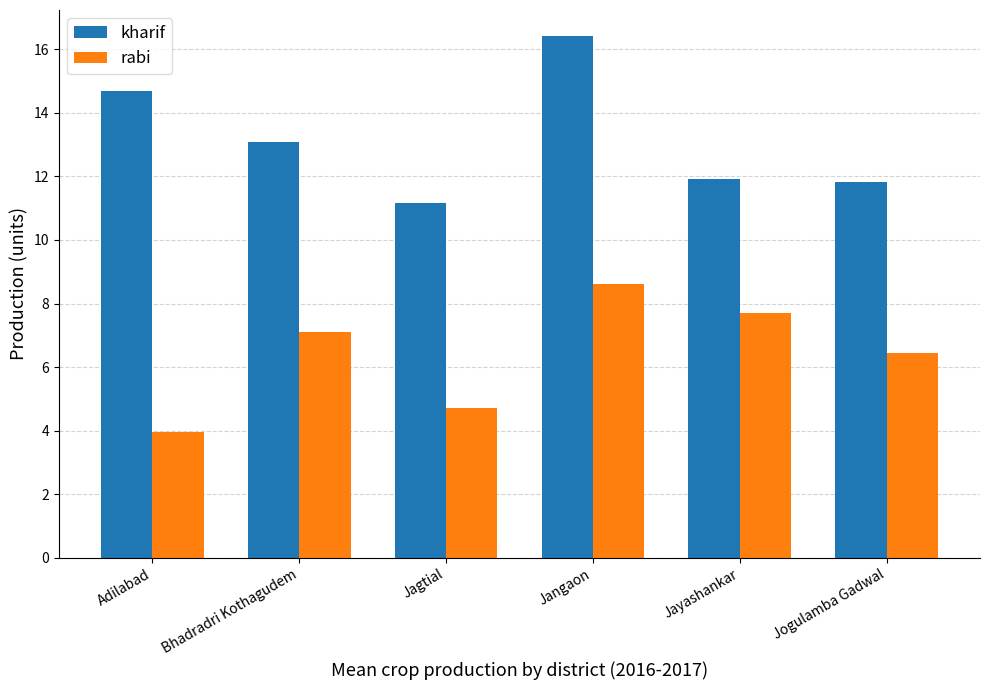

How many bars are there in total?

12